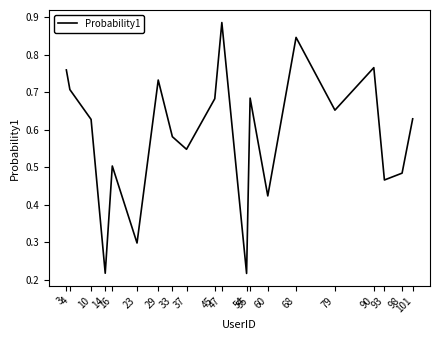

The chart shows a value of 1.1 at 45. True or false?

False